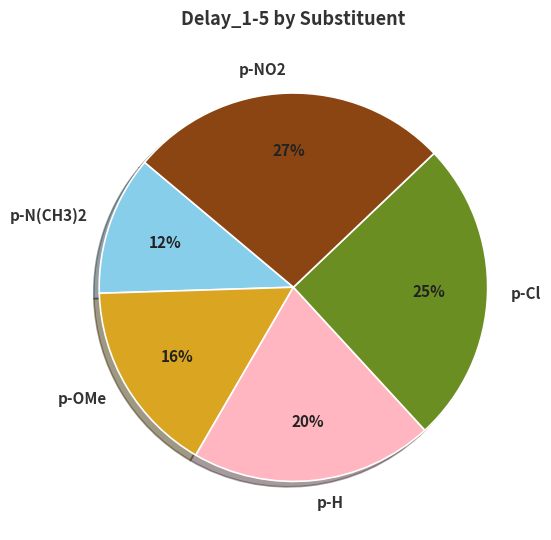

To the nearest percent, what portion does p-NO2 represent?

27%